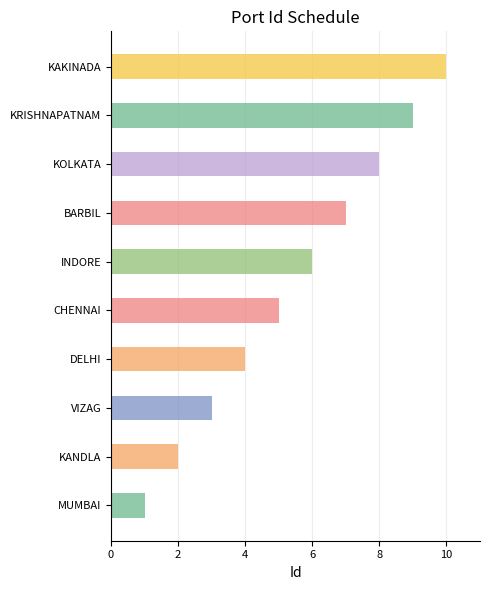

Where is the data nearest to the value 5?

CHENNAI